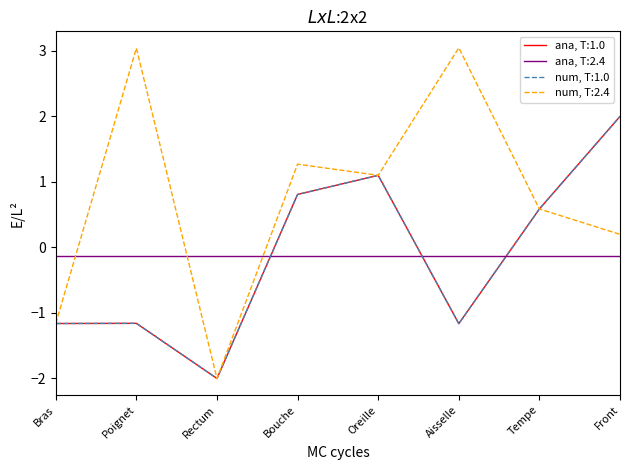

Does the chart have visible grid lines?

No